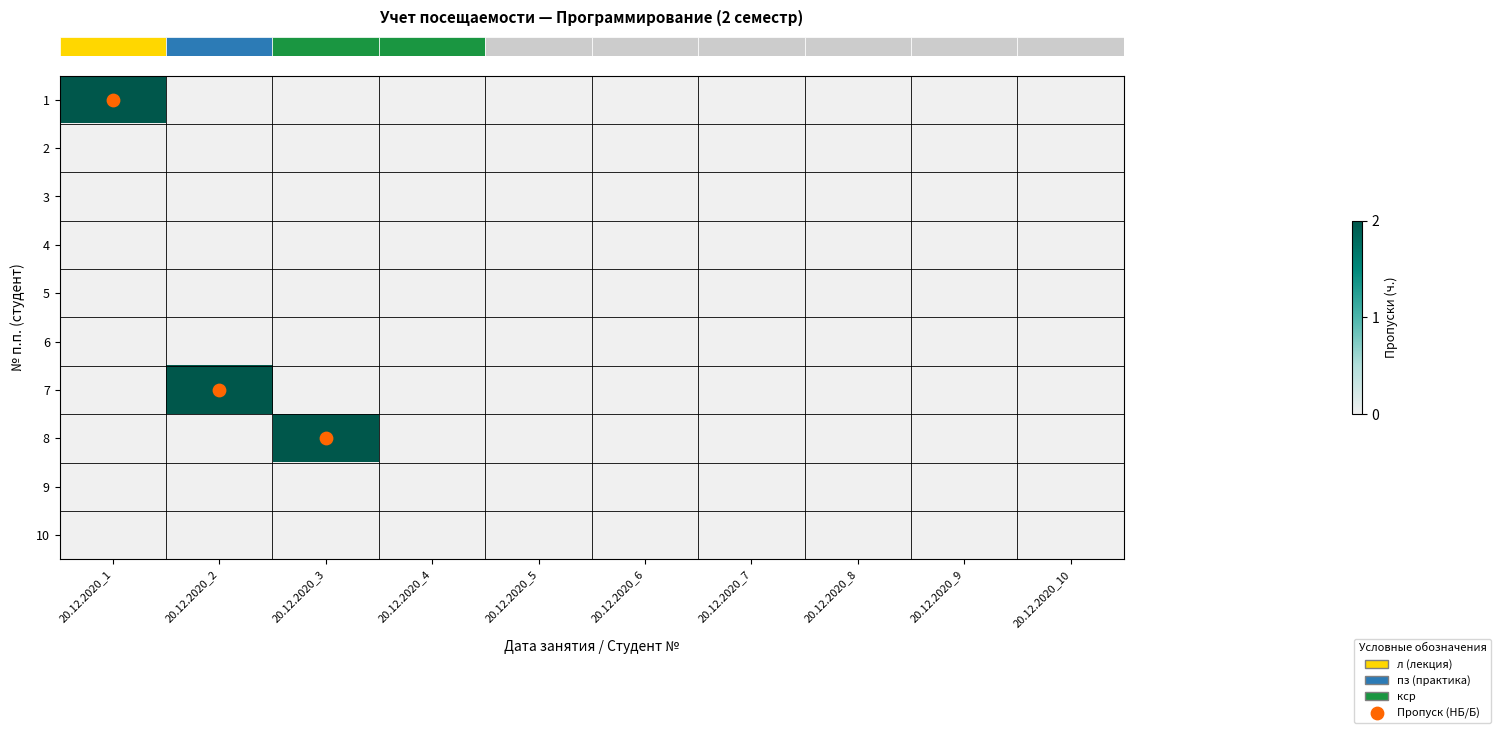

What is the maximum value shown in the chart?

2